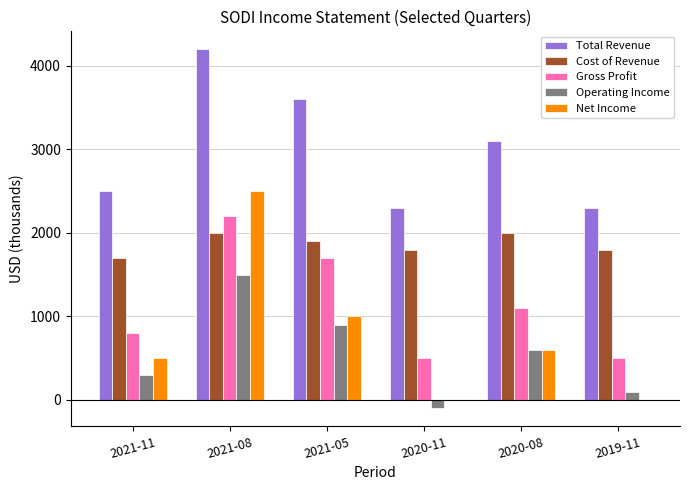

How many bars are there in total?

30